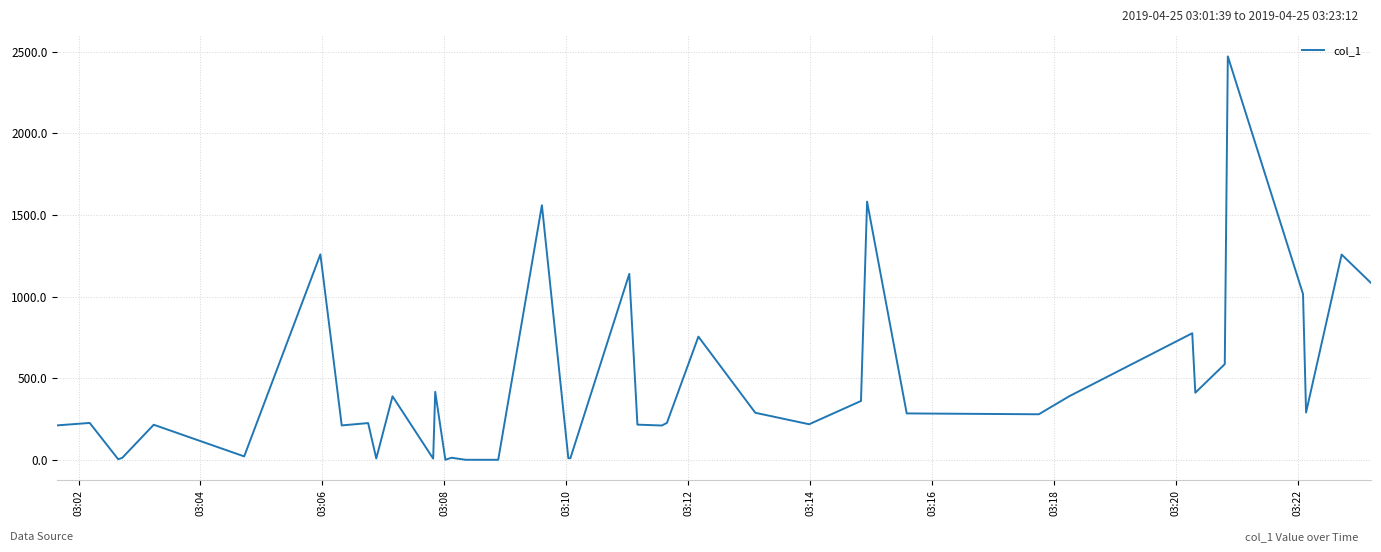

What is the difference between the maximum and minimum values?

2471.3